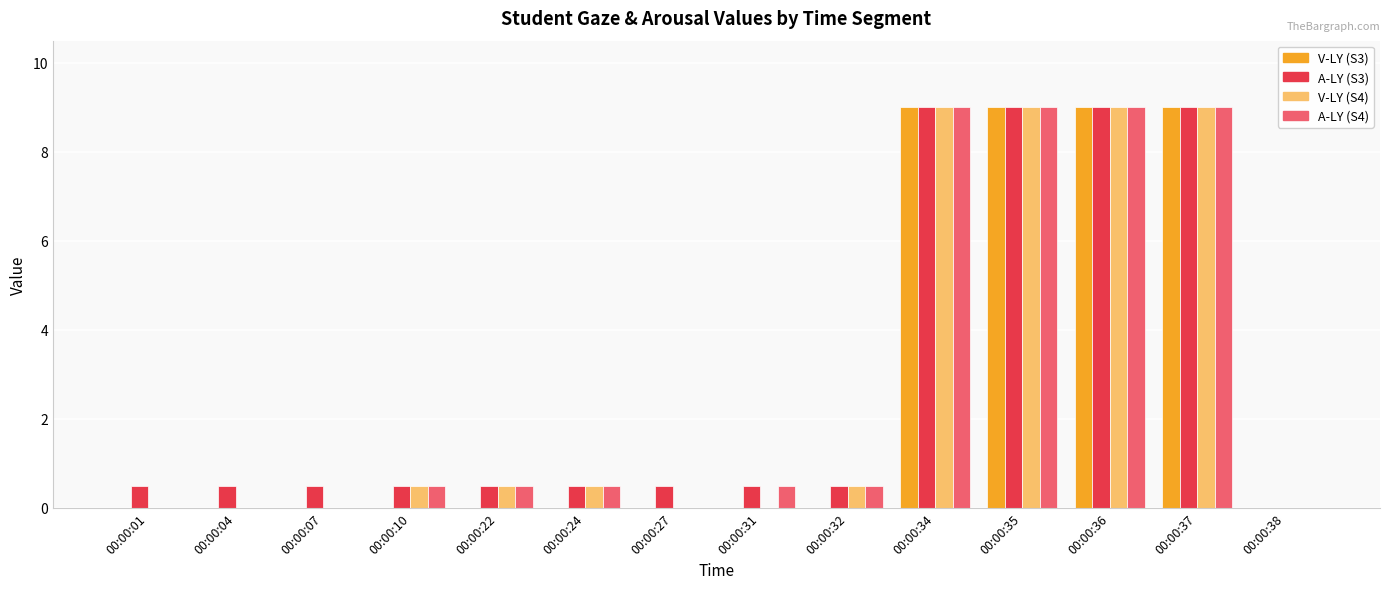

Reading left to right, transcribe all the data shown in this chart.

V-LY (S3): 00:00:01=0.0	00:00:04=0.0	00:00:07=0.0	00:00:10=0.0	00:00:22=0.0	00:00:24=0.0	00:00:27=0.0	00:00:31=0.0	00:00:32=0.0	00:00:34=9.0	00:00:35=9.0	00:00:36=9.0	00:00:37=9.0	00:00:38=0.0
A-LY (S3): 00:00:01=0.5	00:00:04=0.5	00:00:07=0.5	00:00:10=0.5	00:00:22=0.5	00:00:24=0.5	00:00:27=0.5	00:00:31=0.5	00:00:32=0.5	00:00:34=9.0	00:00:35=9.0	00:00:36=9.0	00:00:37=9.0	00:00:38=0.0
V-LY (S4): 00:00:01=0.0	00:00:04=0.0	00:00:07=0.0	00:00:10=0.5	00:00:22=0.5	00:00:24=0.5	00:00:27=0.0	00:00:31=0.0	00:00:32=0.5	00:00:34=9.0	00:00:35=9.0	00:00:36=9.0	00:00:37=9.0	00:00:38=0.0
A-LY (S4): 00:00:01=0.0	00:00:04=0.0	00:00:07=0.0	00:00:10=0.5	00:00:22=0.5	00:00:24=0.5	00:00:27=0.0	00:00:31=0.5	00:00:32=0.5	00:00:34=9.0	00:00:35=9.0	00:00:36=9.0	00:00:37=9.0	00:00:38=0.0